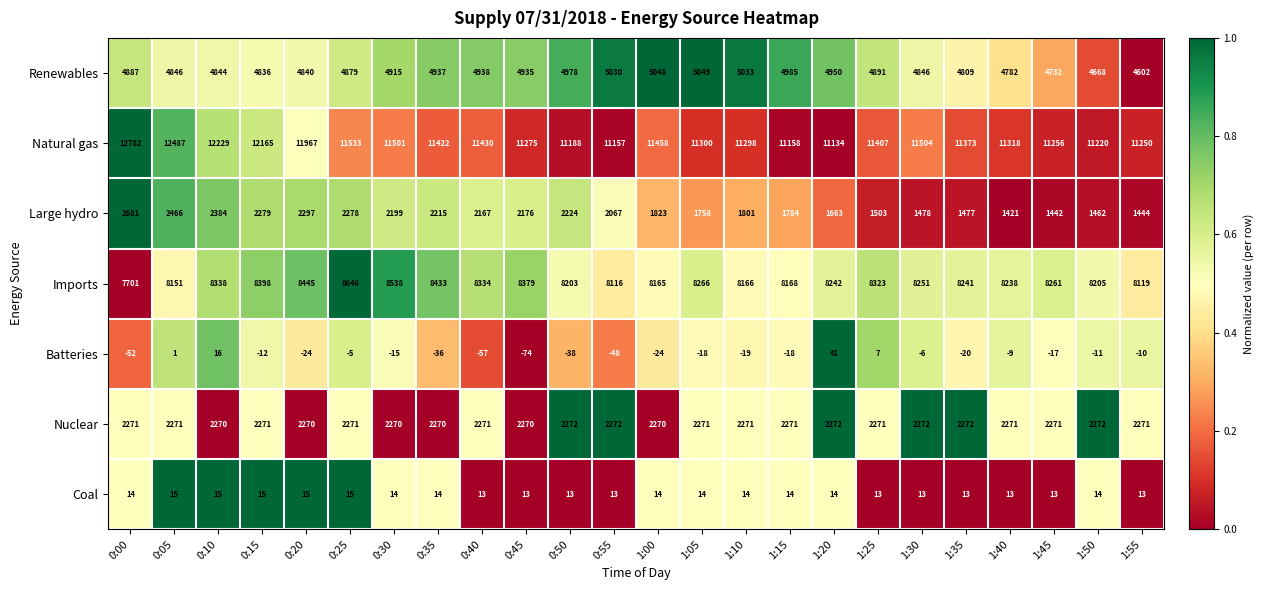

Rank the series at 1:30 from highest to lowest value.

Natural gas, Imports, Renewables, Nuclear, Large hydro, Coal, Batteries